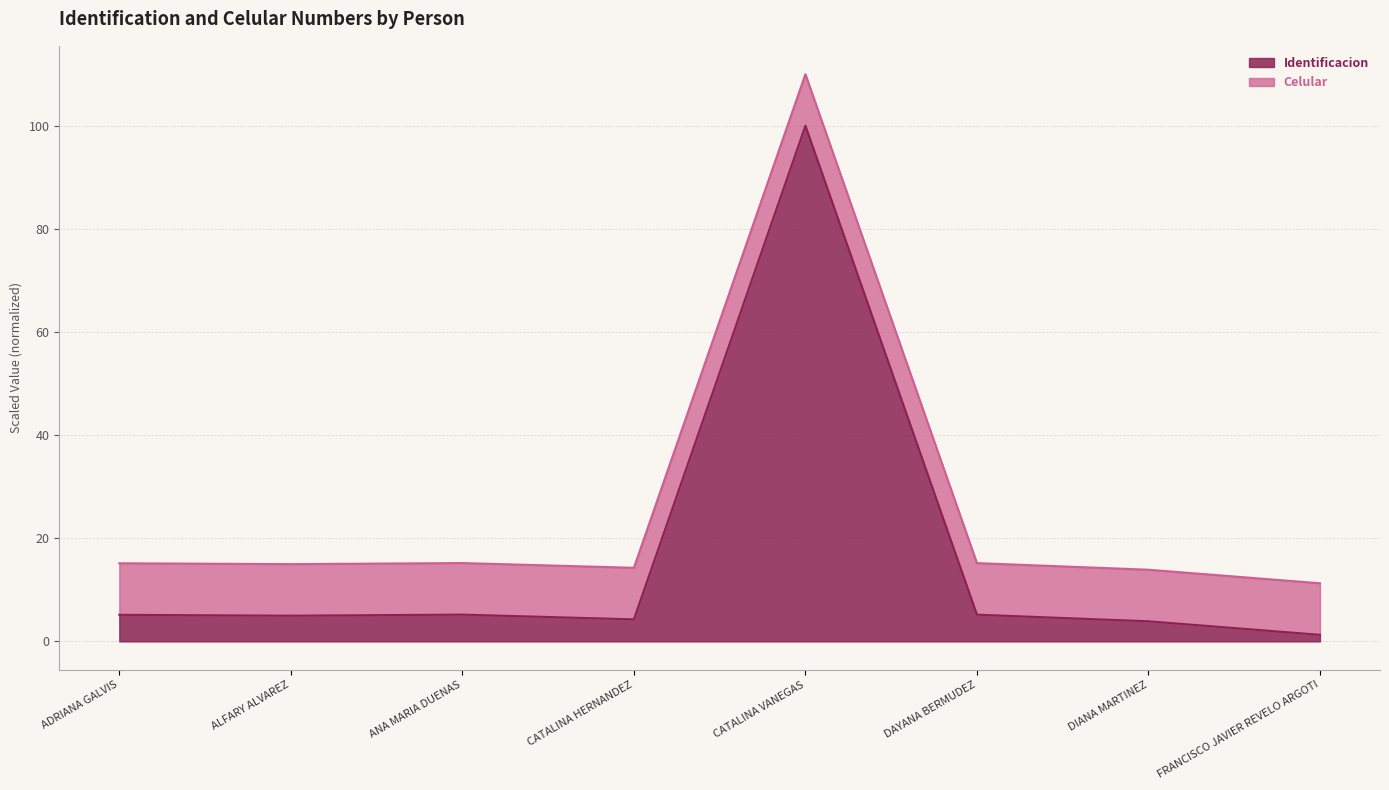

Reading left to right, list all the values displayed in this chart.

ADRIANA GALVIS=5.2	ALFARY ALVAREZ=5.0	ANA MARIA DUENAS=5.2	CATALINA HERNANDEZ=4.3	CATALINA VANEGAS=100.0	DAYANA BERMUDEZ=5.2	DIANA MARTINEZ=3.9	FRANCISCO JAVIER REVELO ARGOTI=1.3